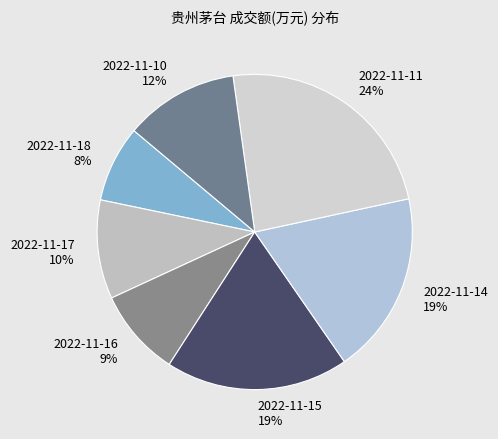

Combined, do 2022-11-10 and 2022-11-14 account for over 50%?

No